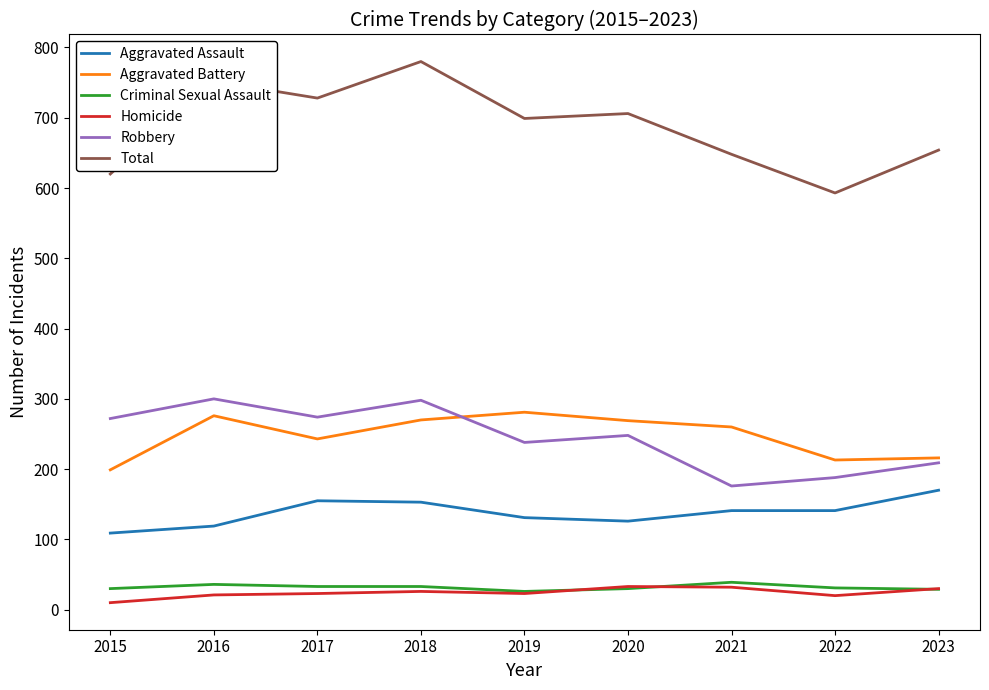

Count the number of data series in this chart.

6